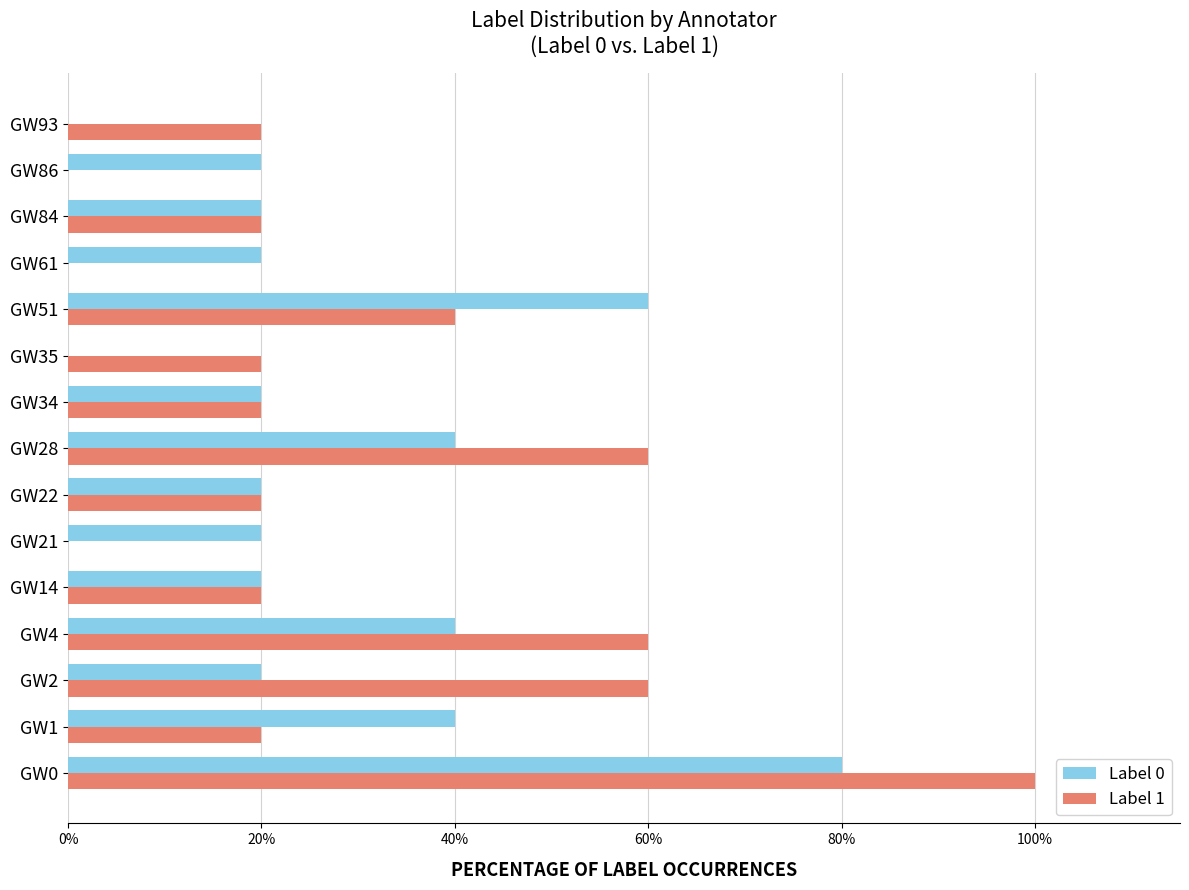

At which category is the sum across all series the highest?

GW0